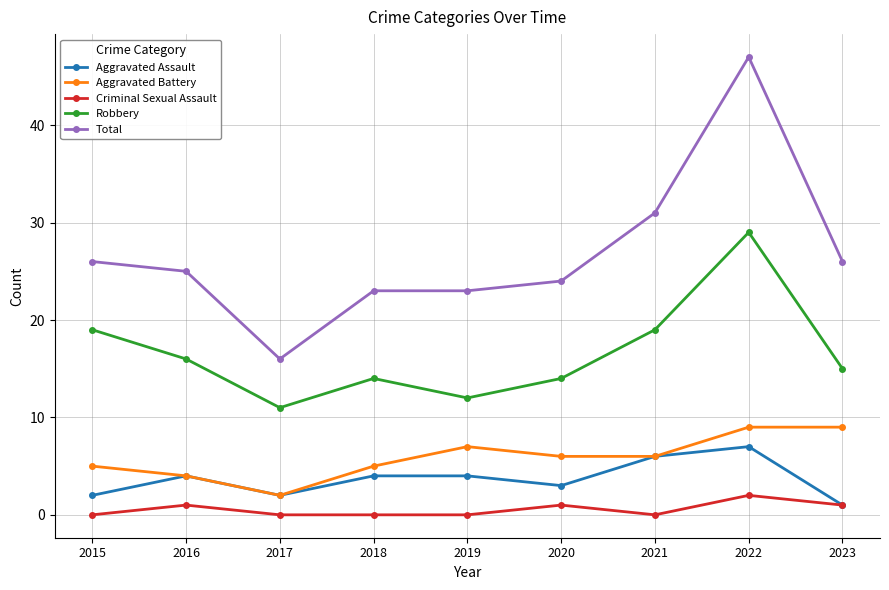

How many lines are shown in the chart?

5